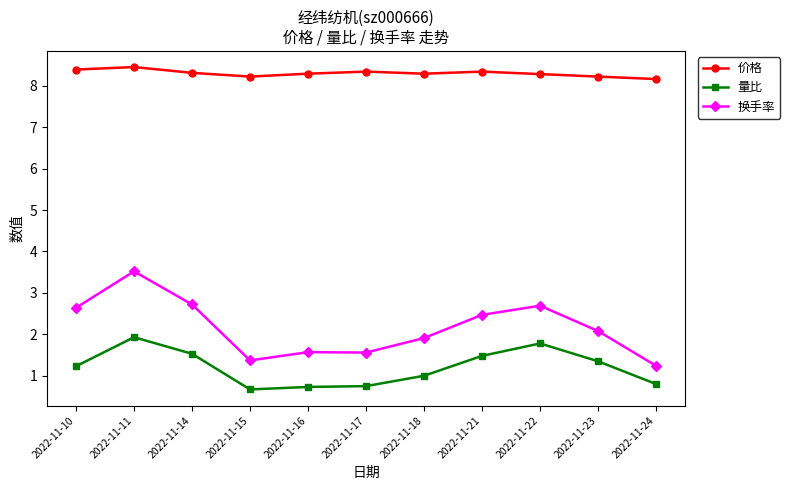

Rank the series at 2022-11-11 from lowest to highest value.

量比, 换手率, 价格